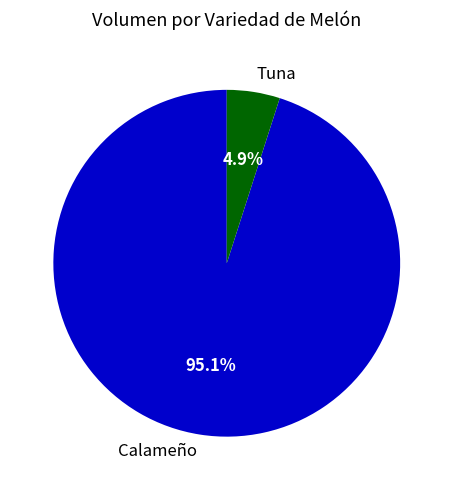

How many segments does this pie chart have?

2